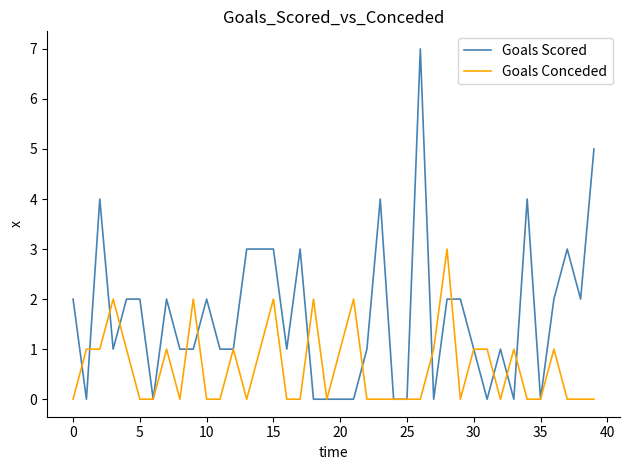

True or false: Goals Conceded and Goals Scored cross at least once.

True